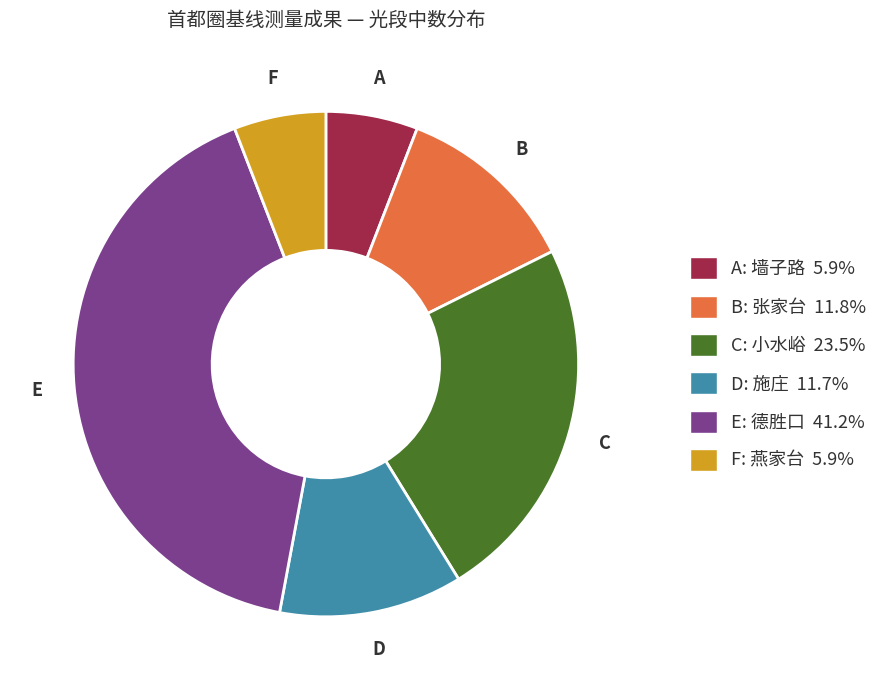

Is there any slice that represents more than half of the pie?

No